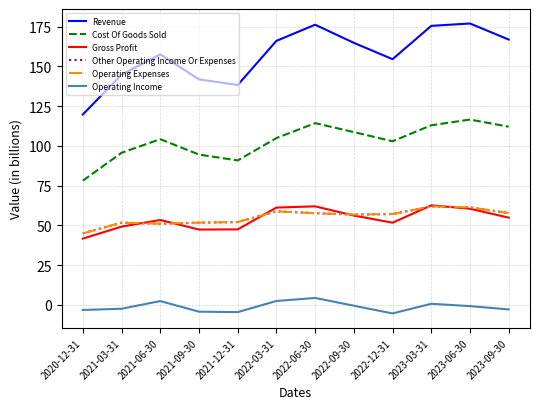

Which category has the highest value across all series?

2023-06-30